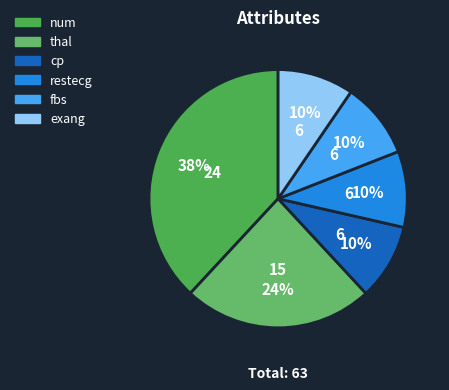

Approximately how many times larger is the value at restecg compared to exang?

1.0